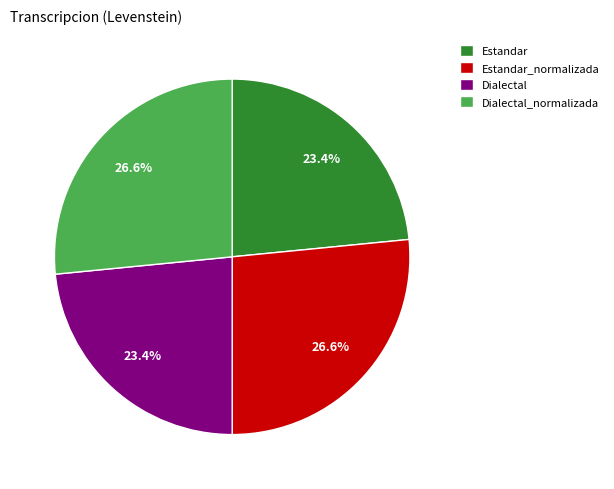

How many segments does this pie chart have?

4